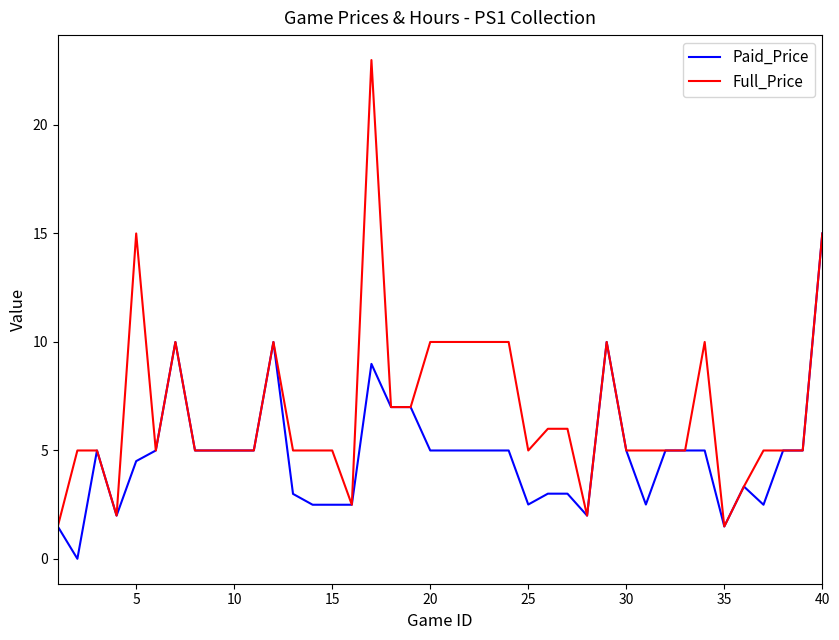

Count the number of data series in this chart.

2